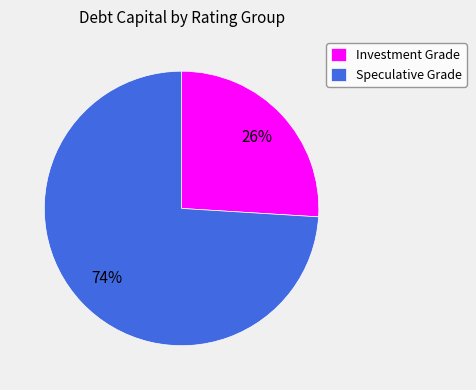

How many segments does this pie chart have?

2